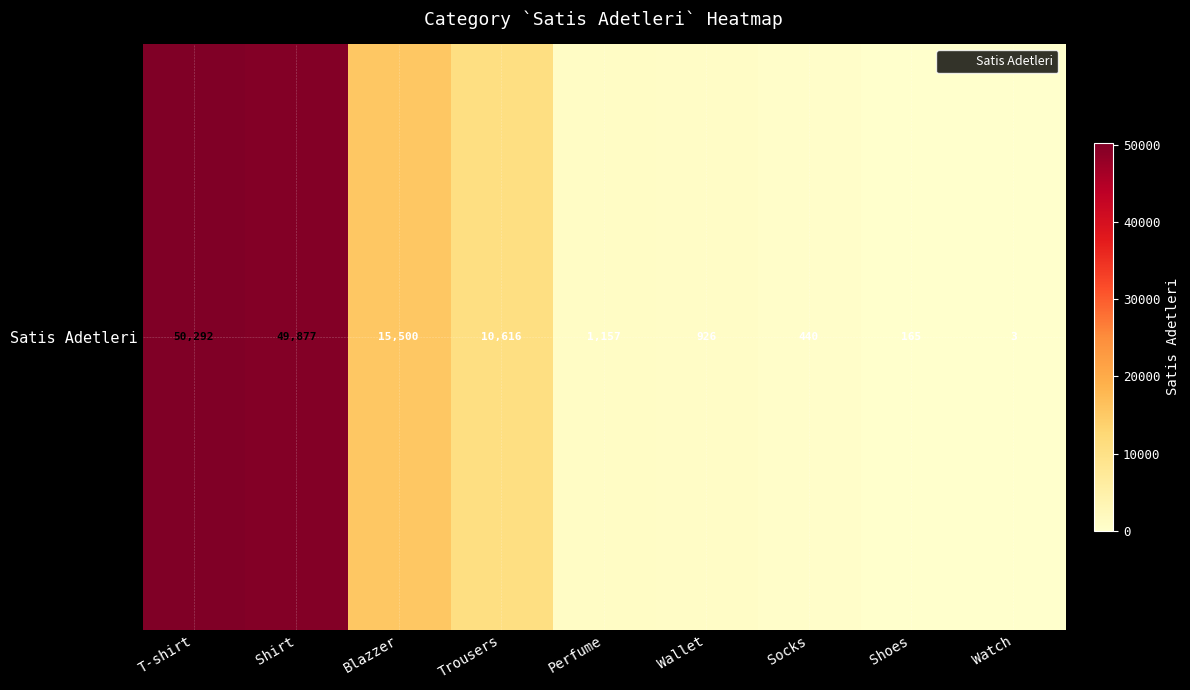

Where does the data first go above 1157?

T-shirt